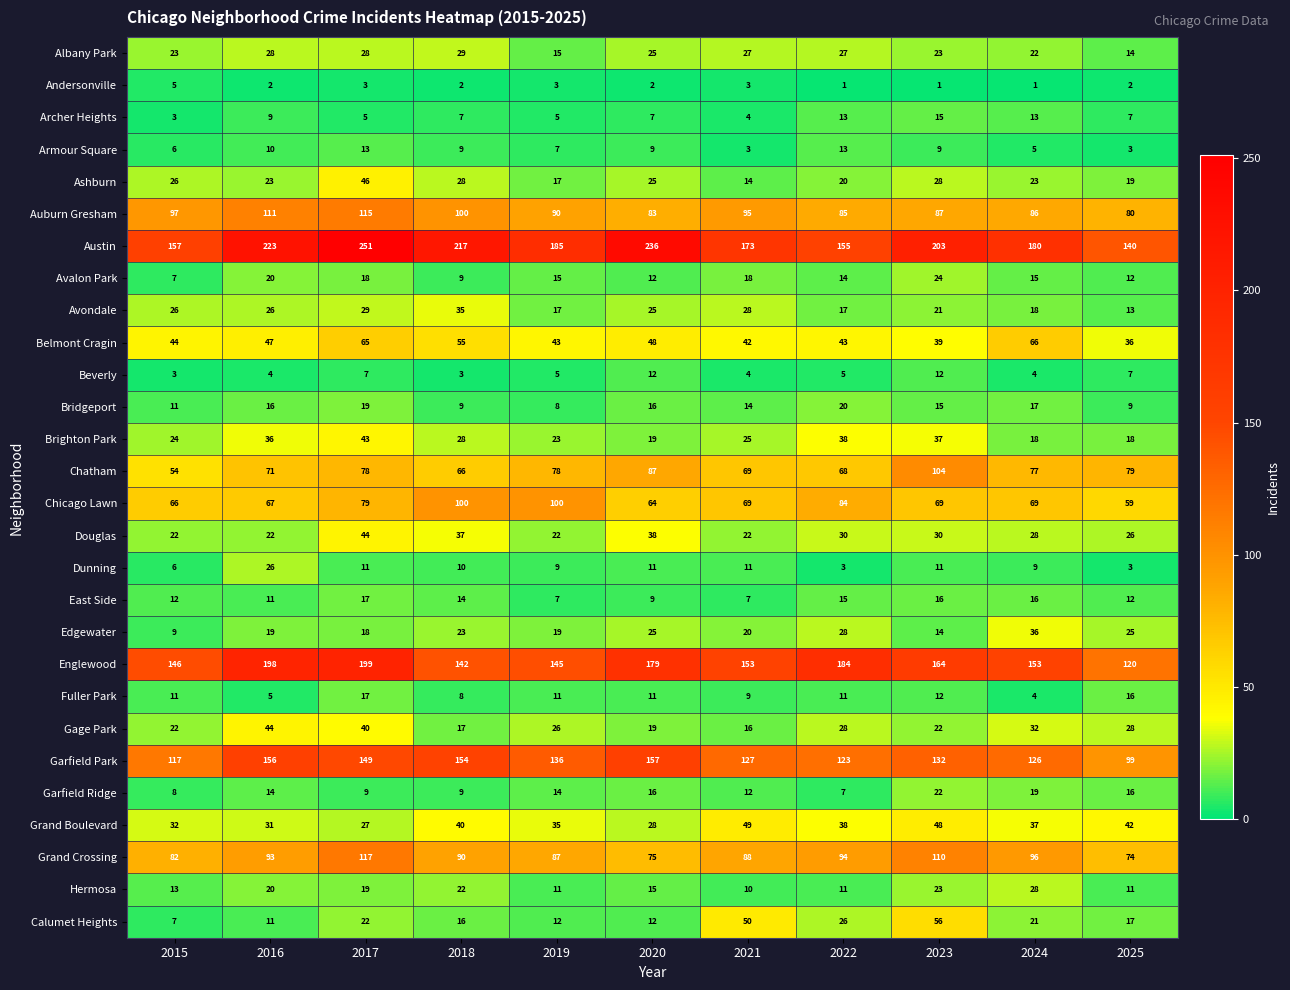

The Gage Park series shows 43 at 2019. True or false?

False